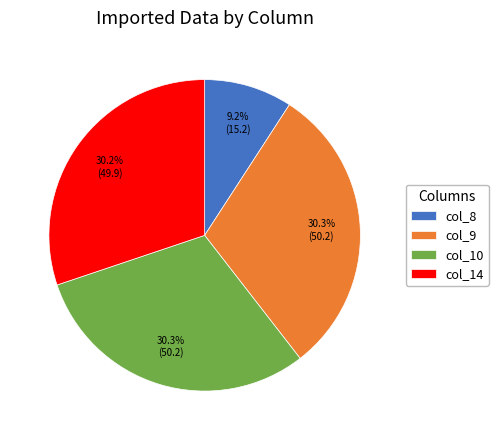

Which category has the smallest portion of the pie?

col_8